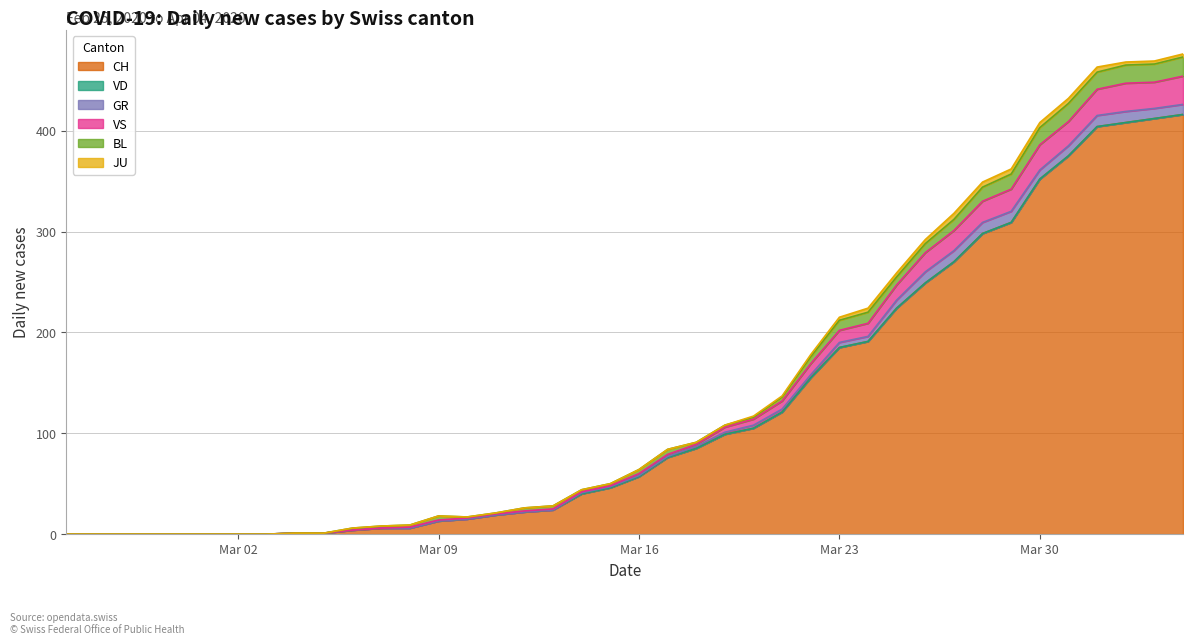

What is the spread (max minus min) of values at 22?

85